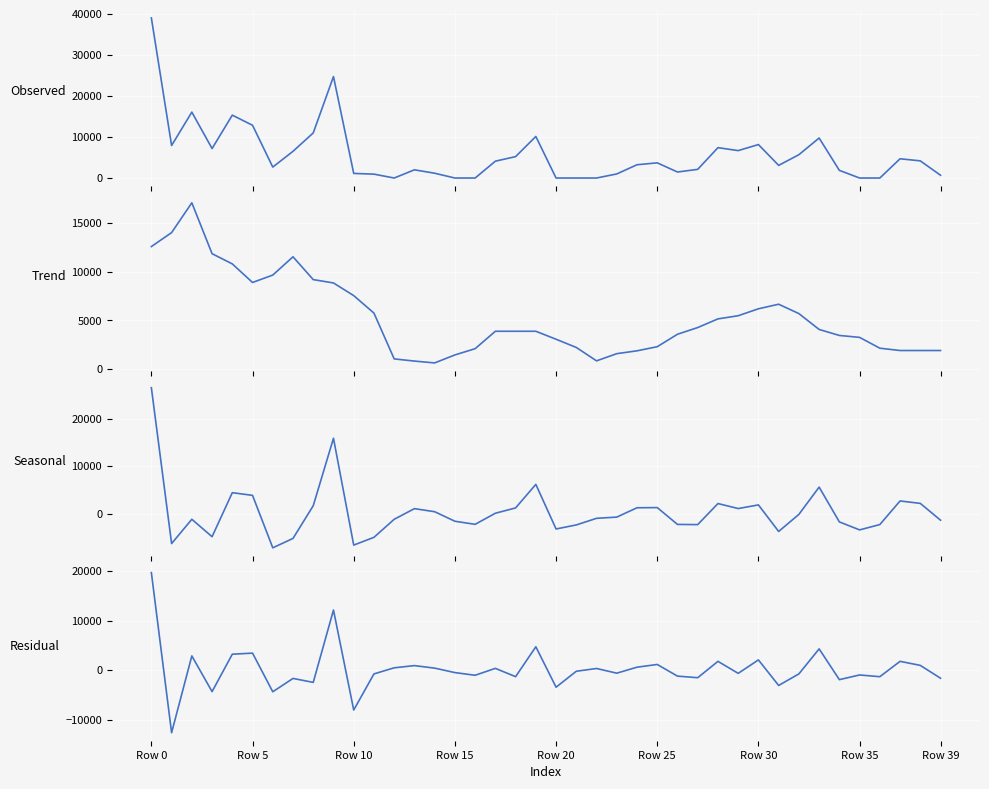

At which category is the sum across all series the highest?

Row 0